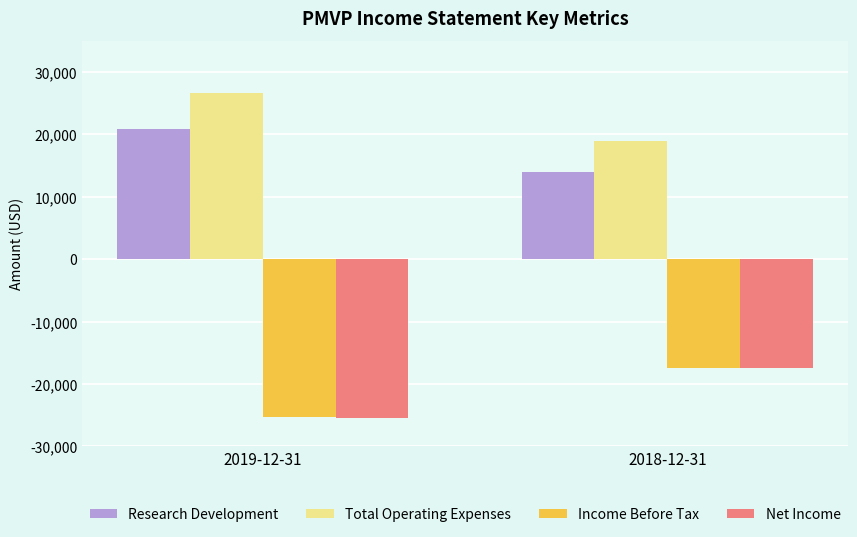

Which series has the largest total across all categories?

Total Operating Expenses